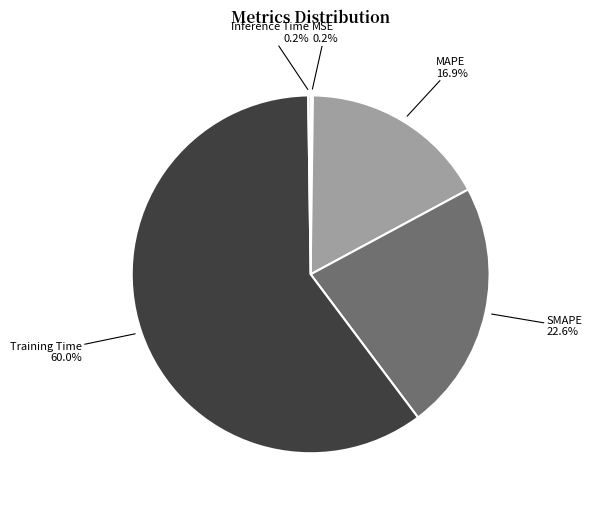

Combined, do Training Time and MAPE account for over 50%?

Yes